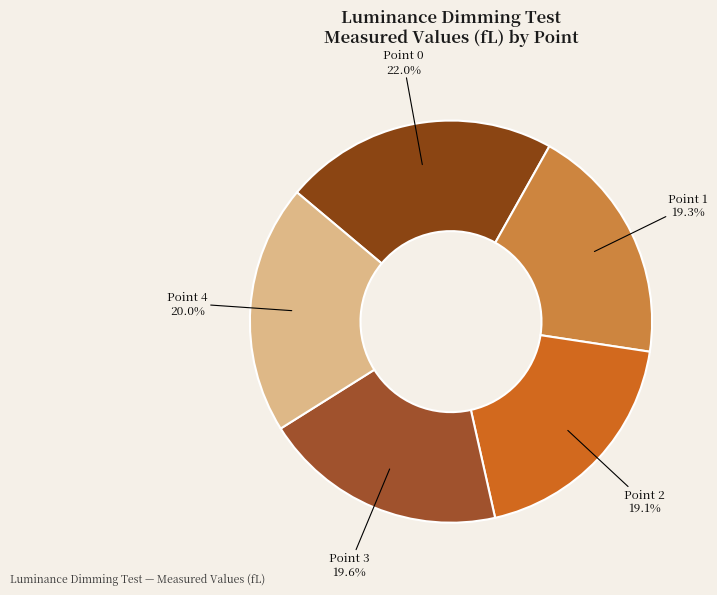

To the nearest percent, what portion does Point 4 represent?

20%